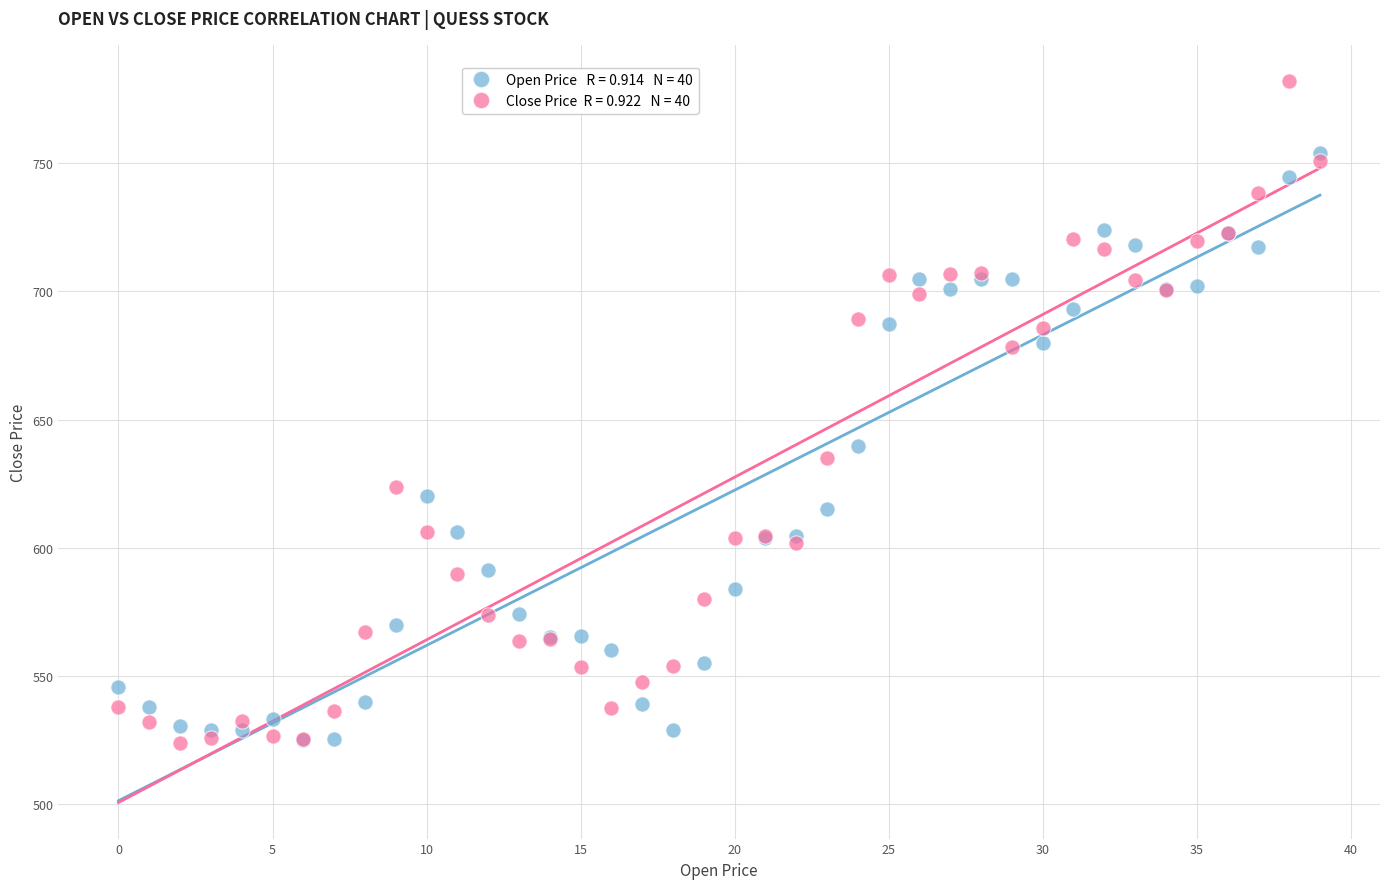

Across all series, what Y value is closest to 652?

639.8